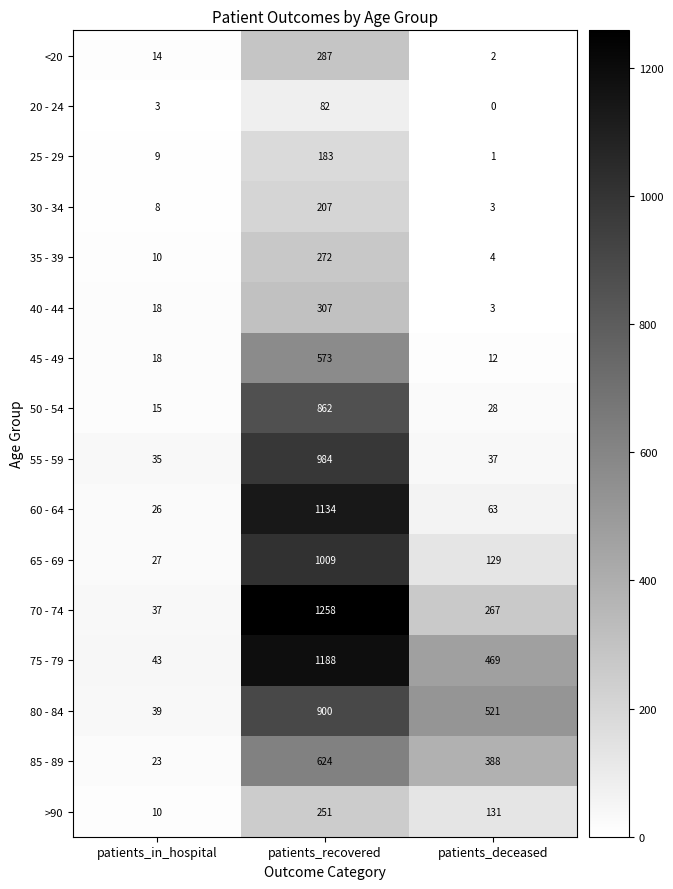

Rank the categories by 60 - 64 value from highest to lowest.

patients_recovered, patients_deceased, patients_in_hospital